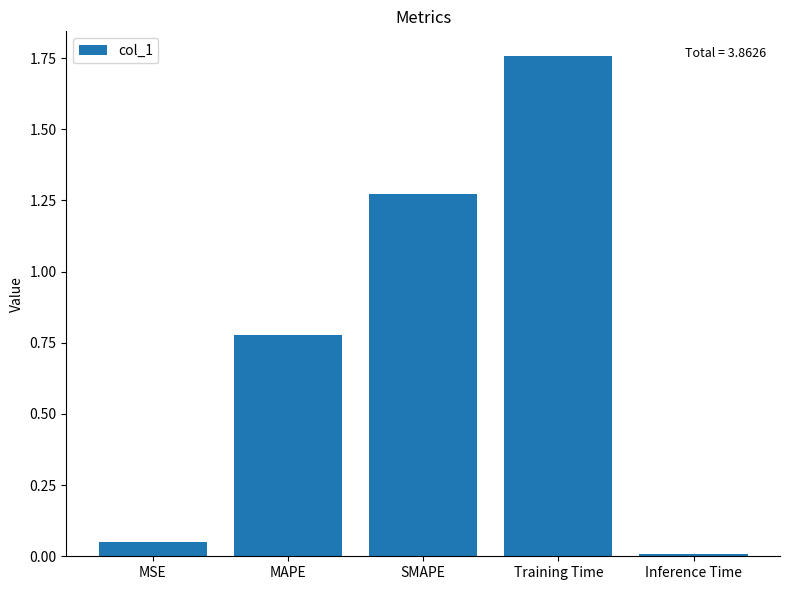

At which category does the chart reach its minimum across all series?

Inference Time